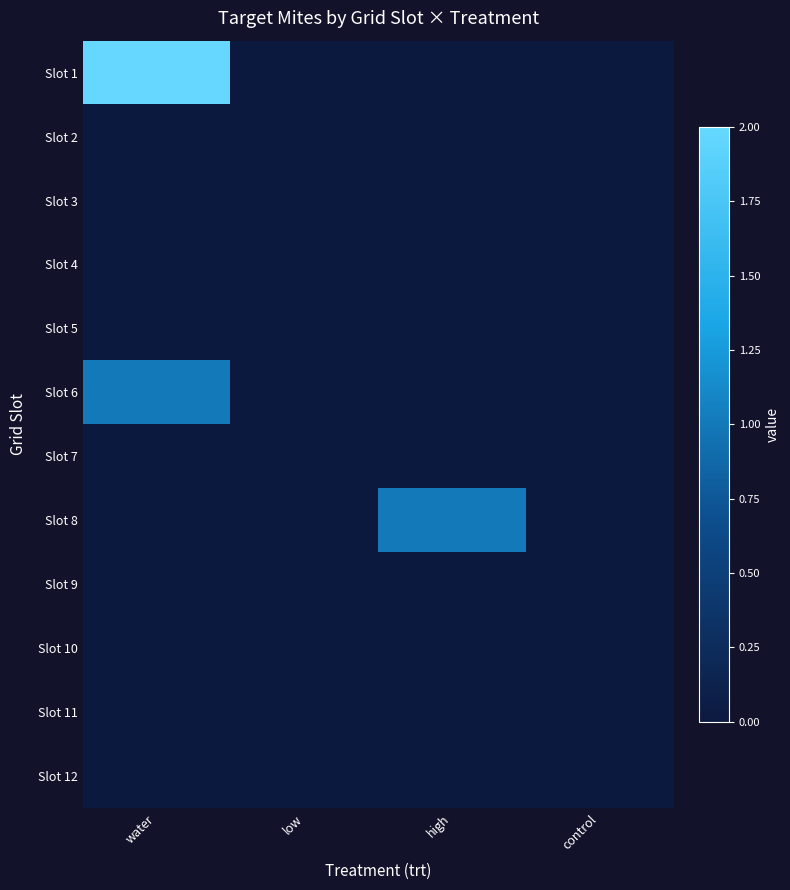

Which series has the widest spread of values?

Slot 1